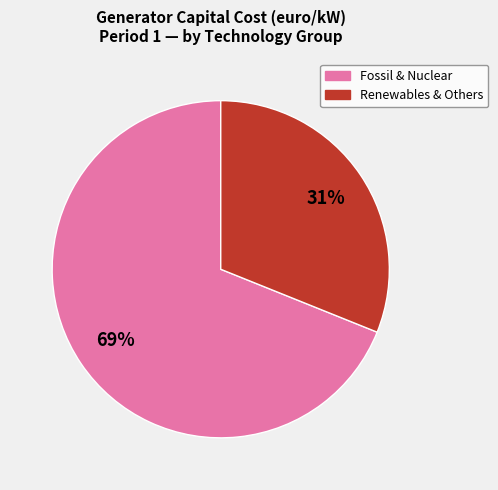

True or false: Renewables & Others accounts for 44% of the total.

False